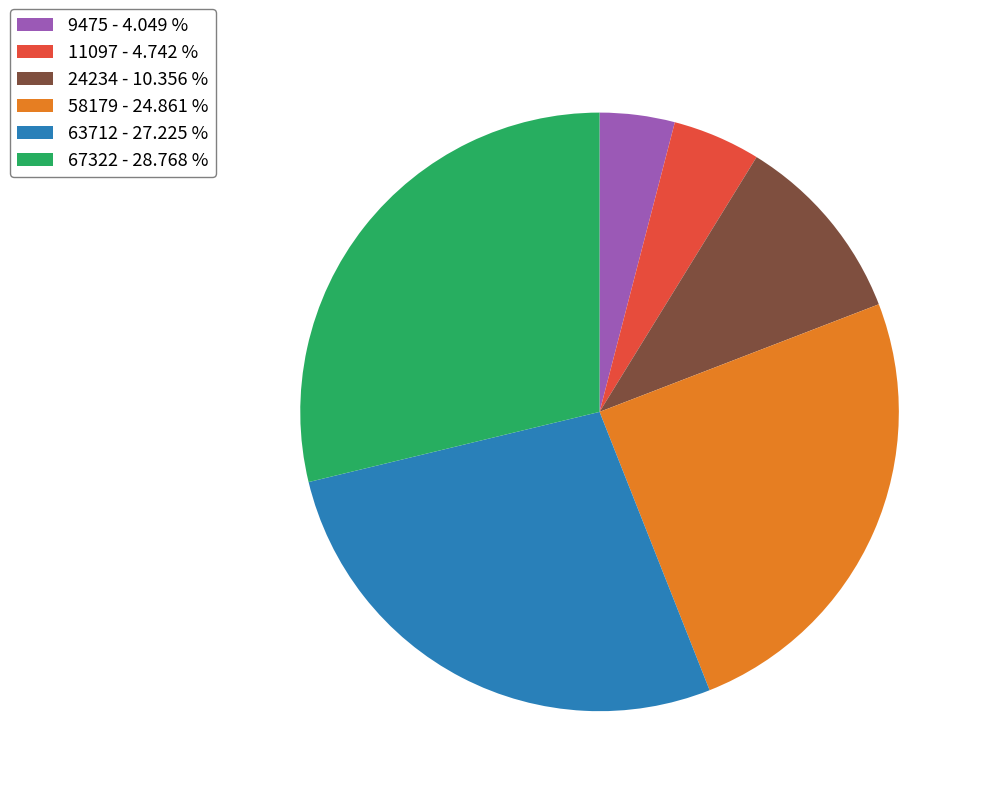

Is the sum of 11097 - 4.742 % and 67322 - 28.768 % greater than half?

No